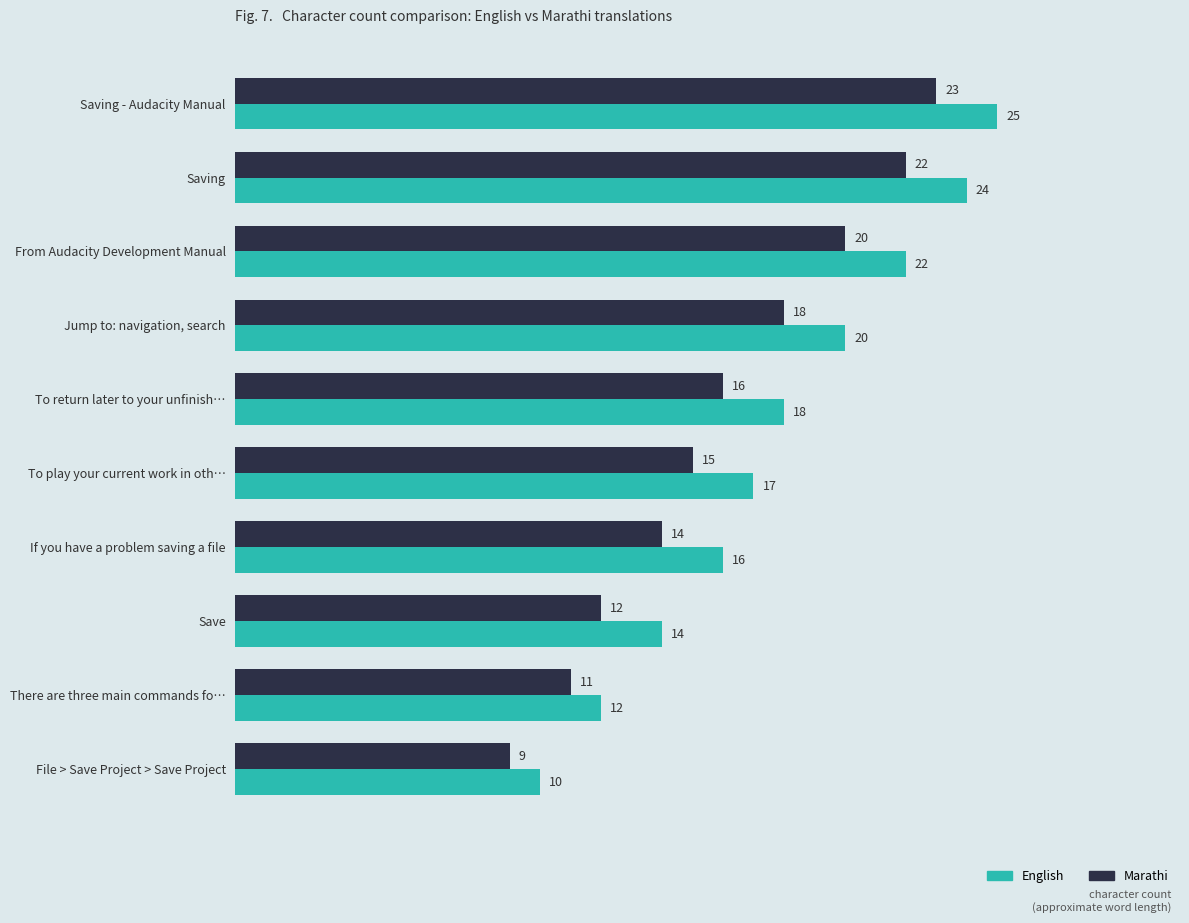

At which category is the sum across all series the highest?

Saving - Audacity Manual